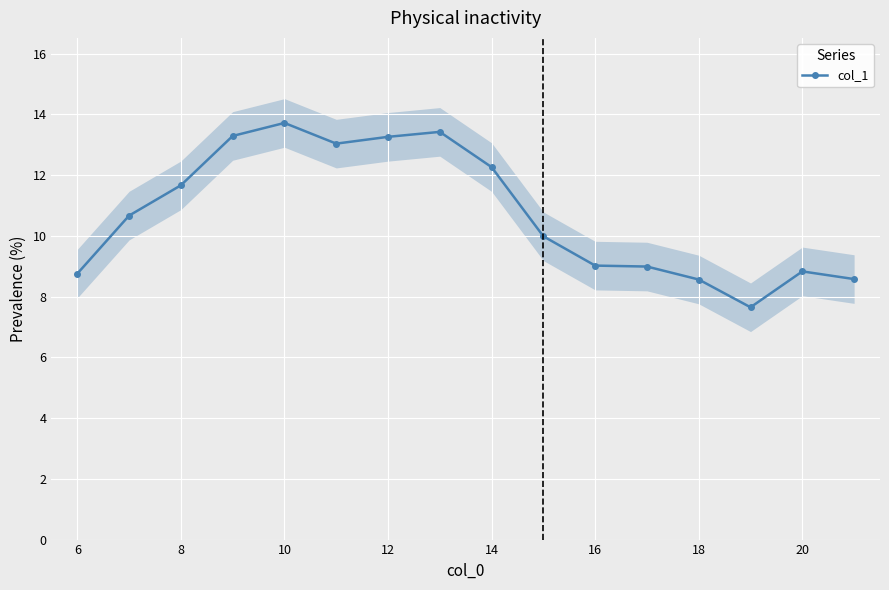

True or false: the data has more than 1 interior local peaks.

True